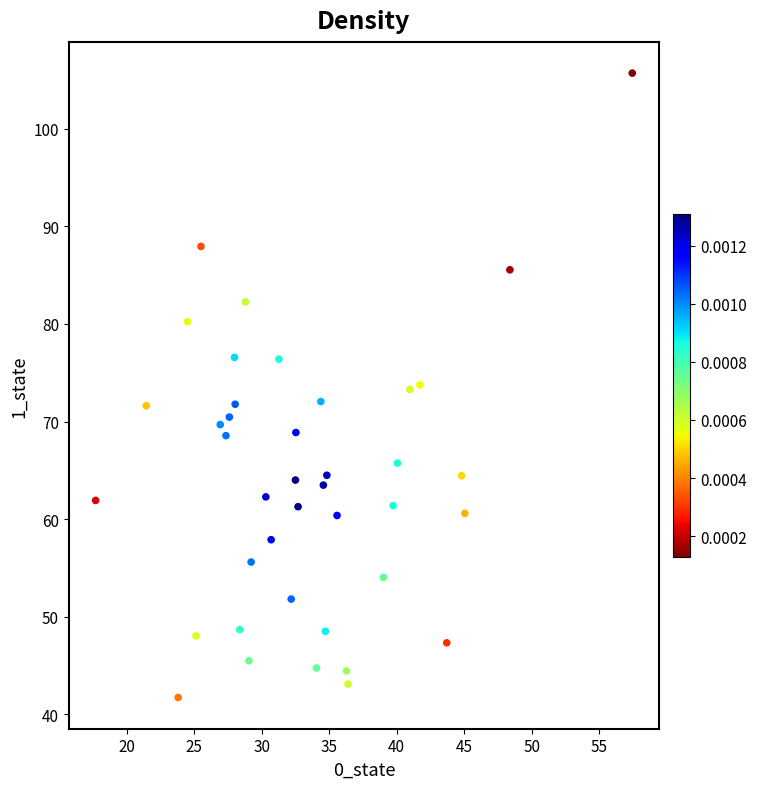

What is the range of Y values (max minus min)?

64.0